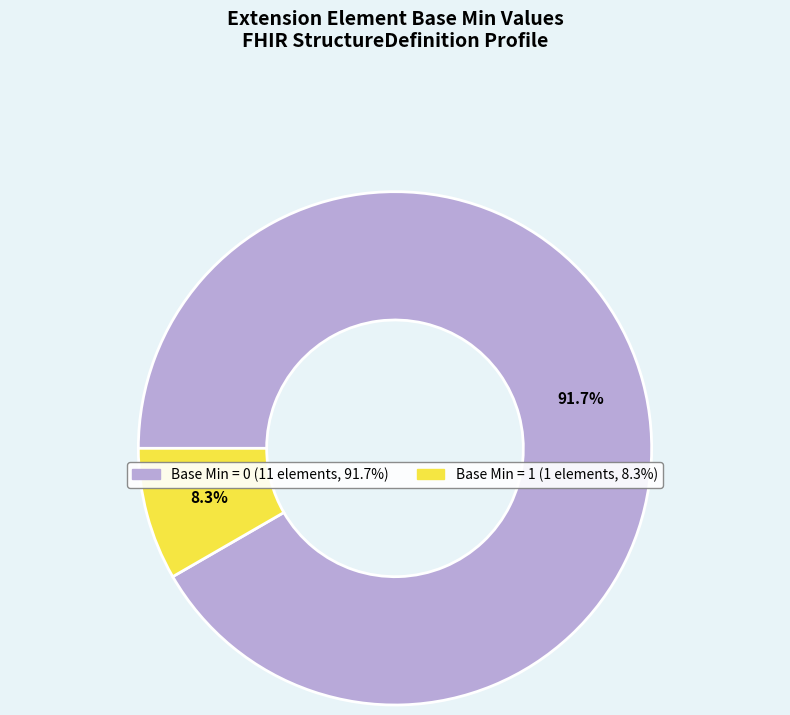

To the nearest percent, what is the difference between the largest and smallest slice percentages?

83%